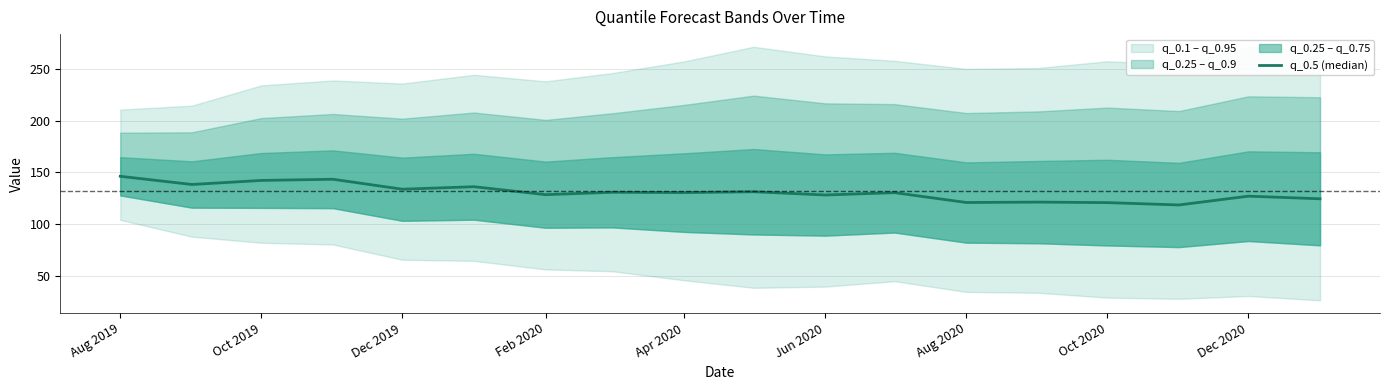

What is the sum of all values?

2352.3